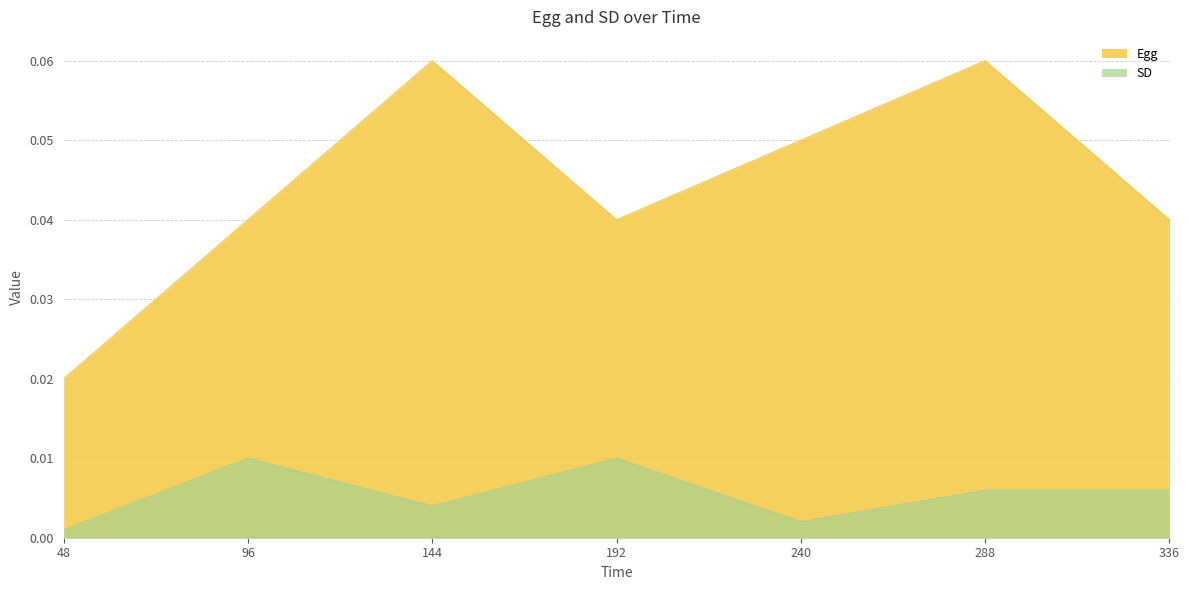

At how many categories does at least one series exceed 0?

7